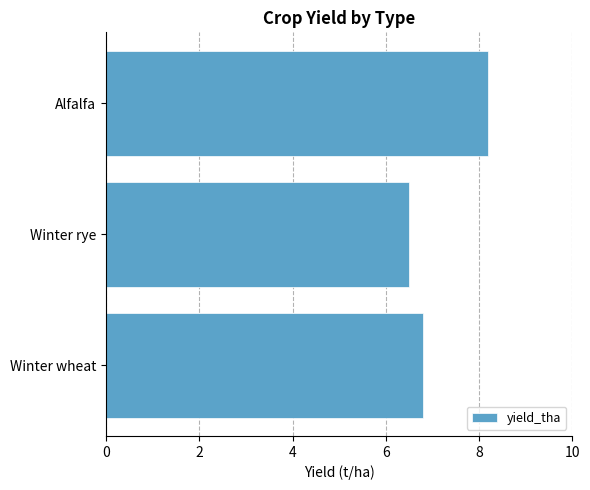

Rank the categories by value from highest to lowest.

Alfalfa, Winter wheat, Winter rye